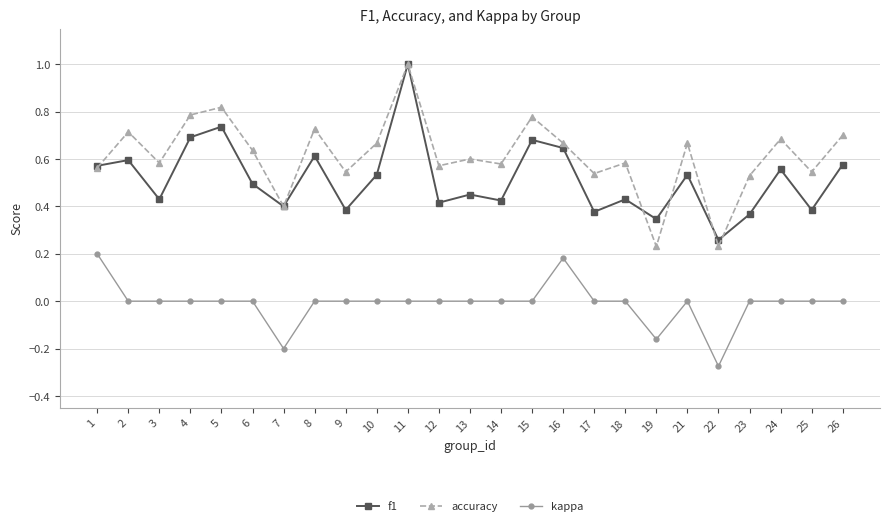

Is it true that accuracy equals 0.1 at 19?

False